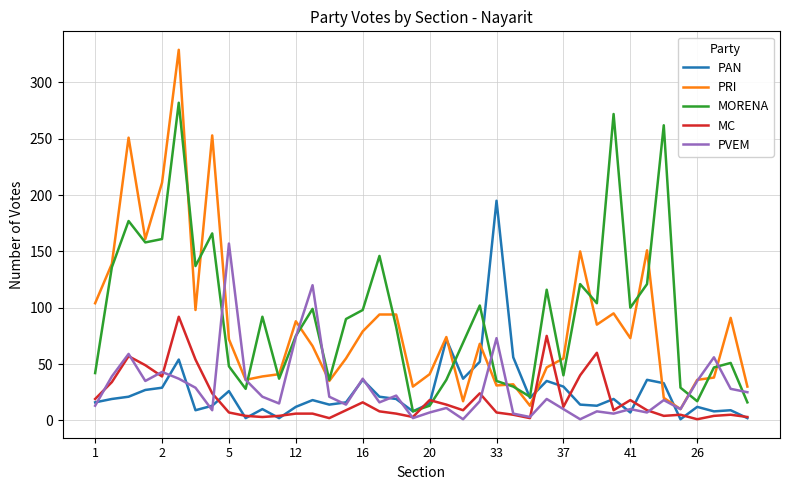

What is the lowest value of the PRI series?

10